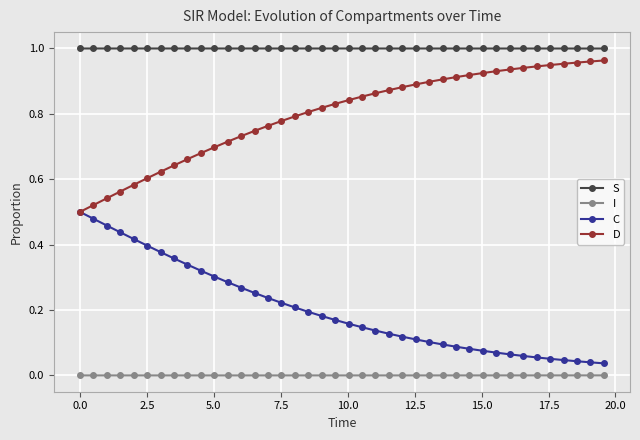

Rank the series by their maximum value, from highest to lowest.

S, D, C, I